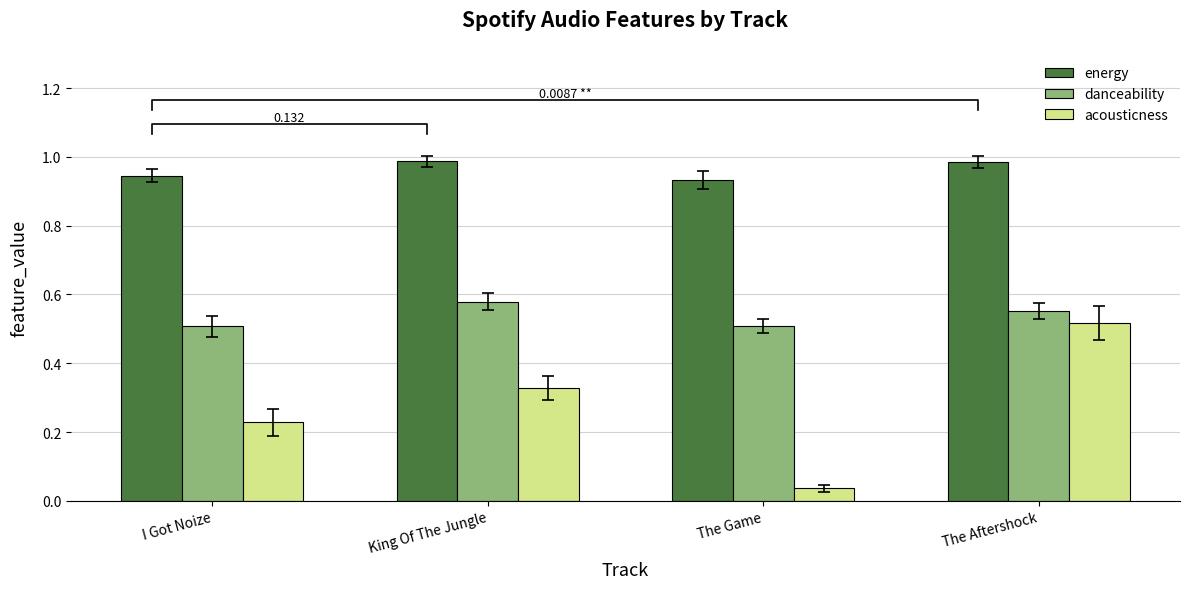

What is the label of the 3rd bar from the right?

King Of The Jungle